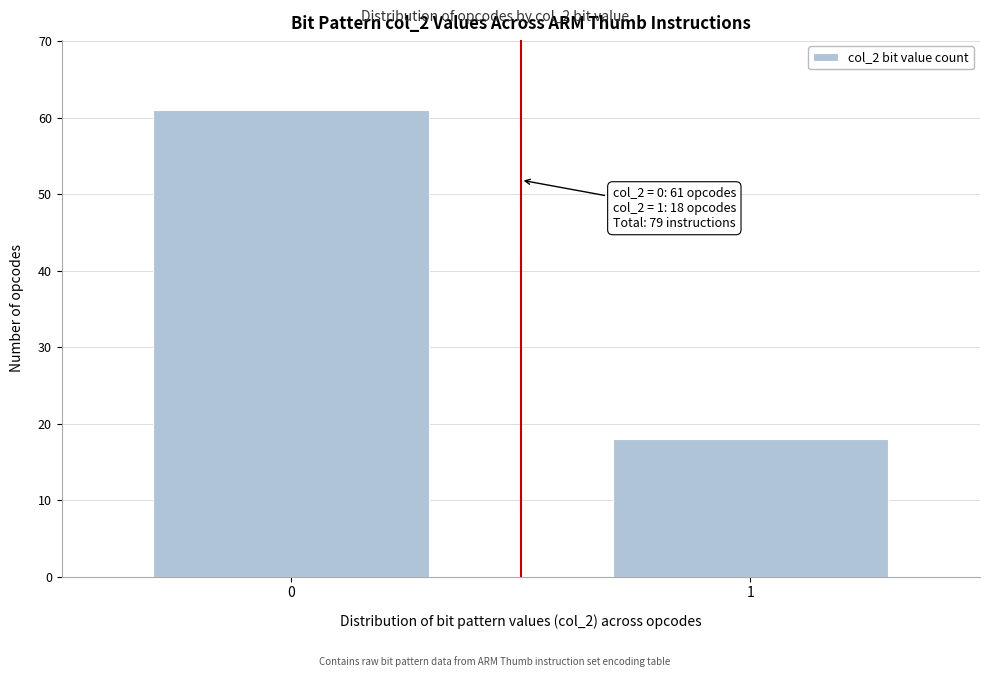

Reading right to left, list all the values displayed in this chart.

1=18	0=61